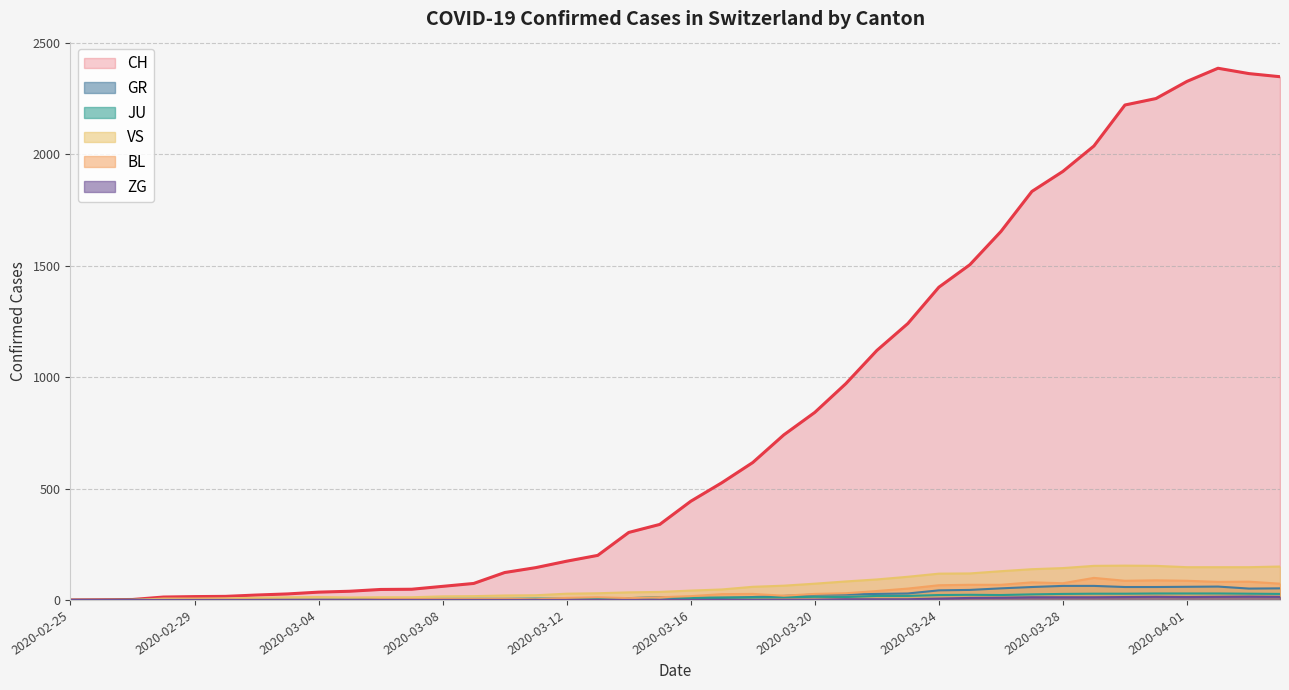

At which category is the sum across all series the highest?

2020-04-02